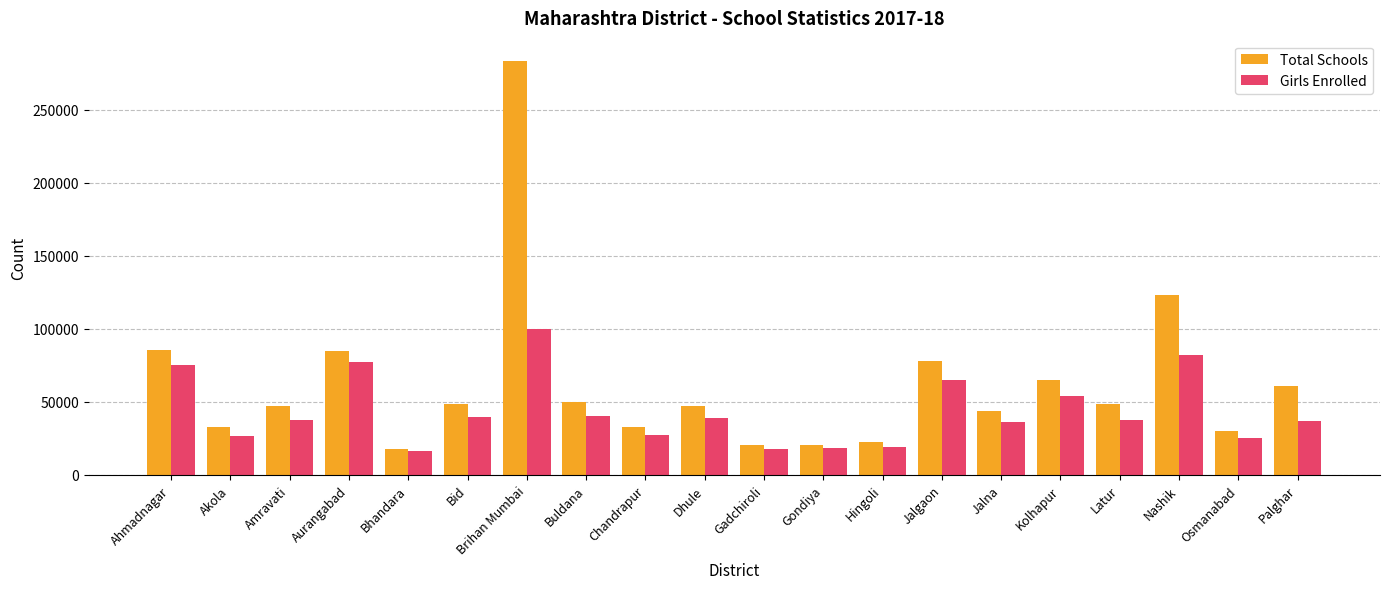

Which series has the largest range (max minus min)?

Total Schools